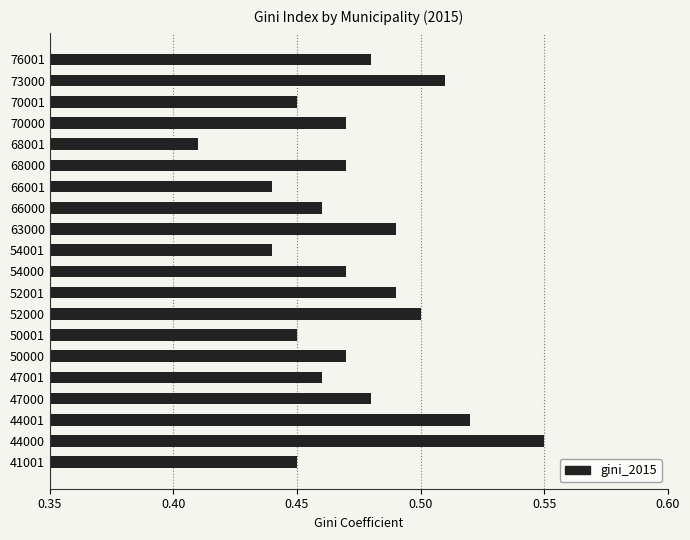

How many bars are there in total?

20